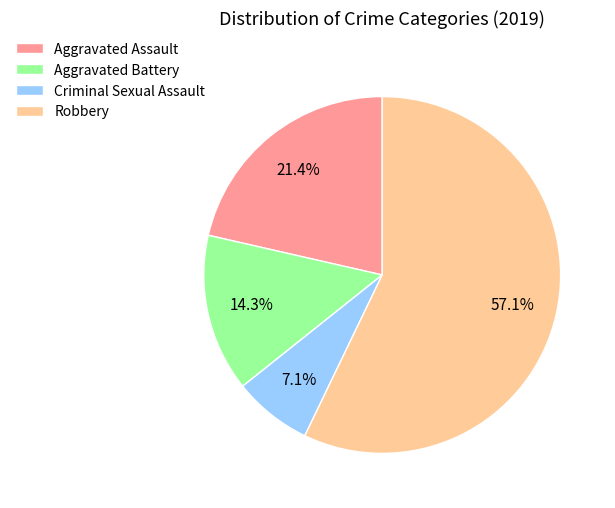

What is the smallest slice in the pie chart?

Criminal Sexual Assault